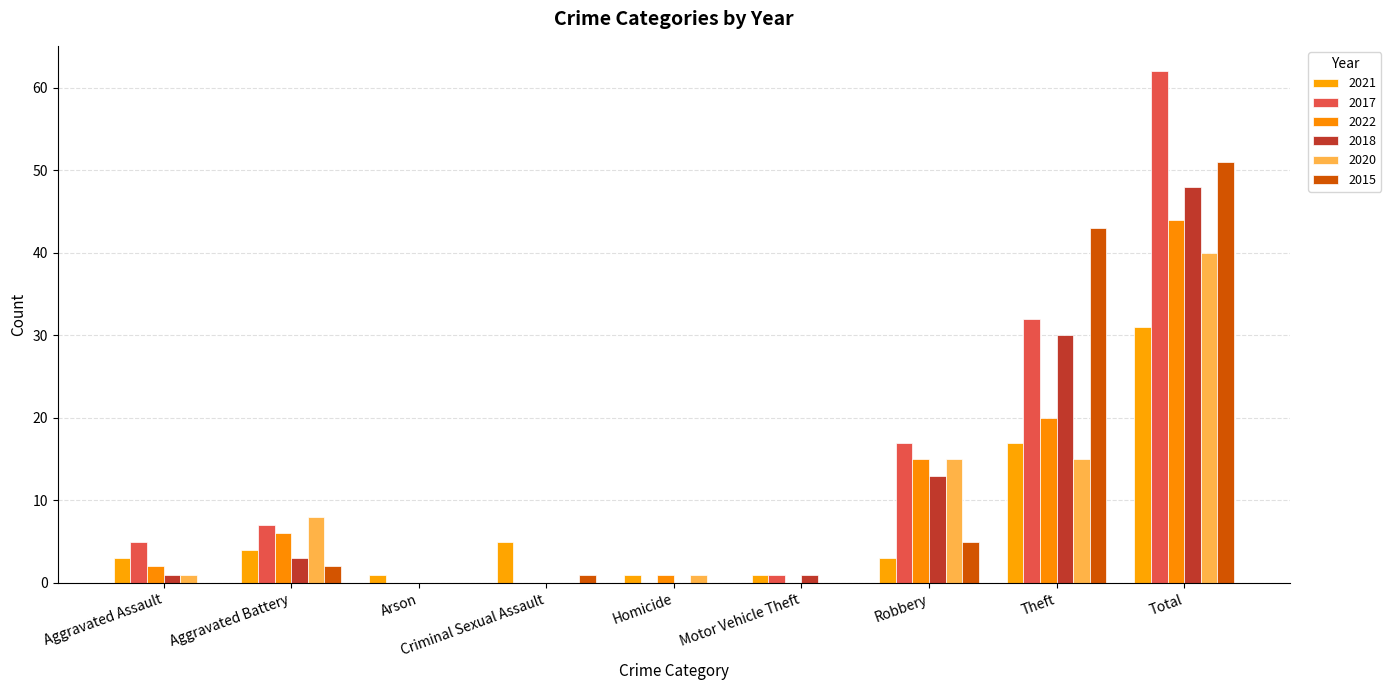

How many series are shown in this chart?

6